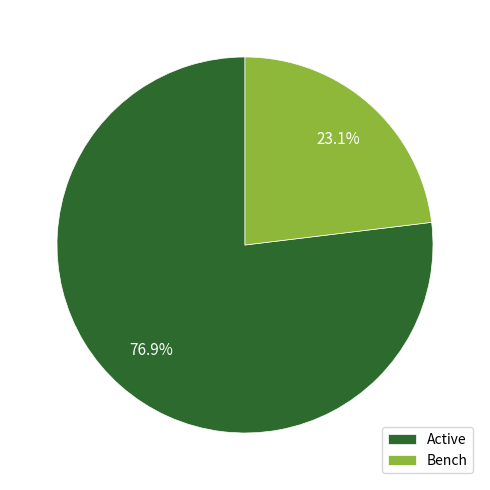

Is the sum of Active and Bench greater than half?

Yes